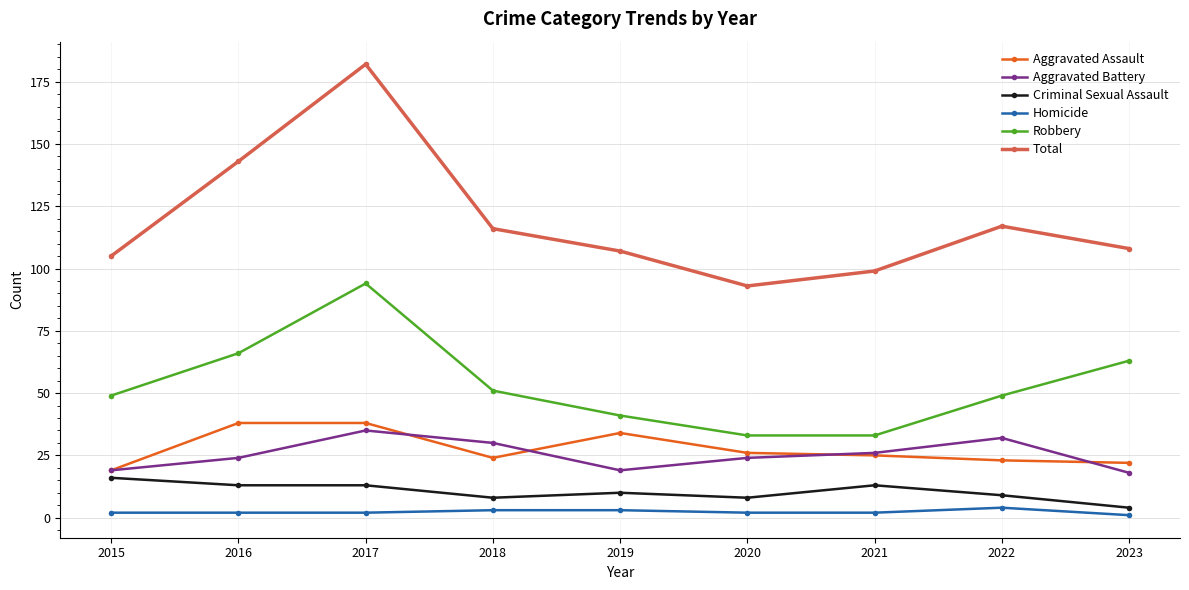

How many data points does each series have?

9